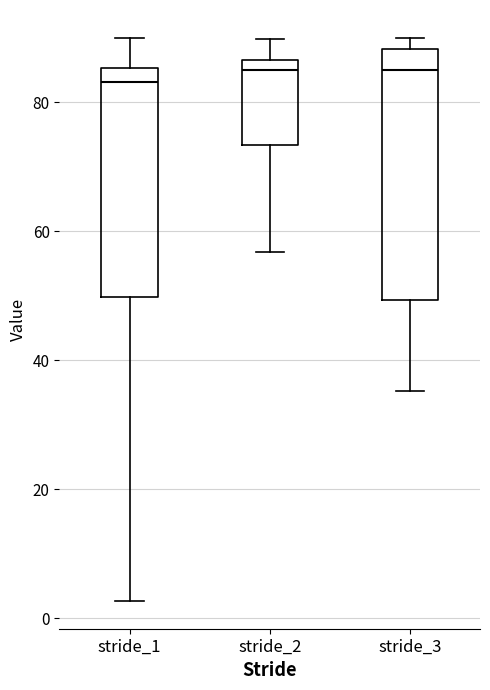

Where does the median line of the box for stride_2 sit on the y-axis? The values are not printed on the chart, so give them approximately, as read against the axis.

84